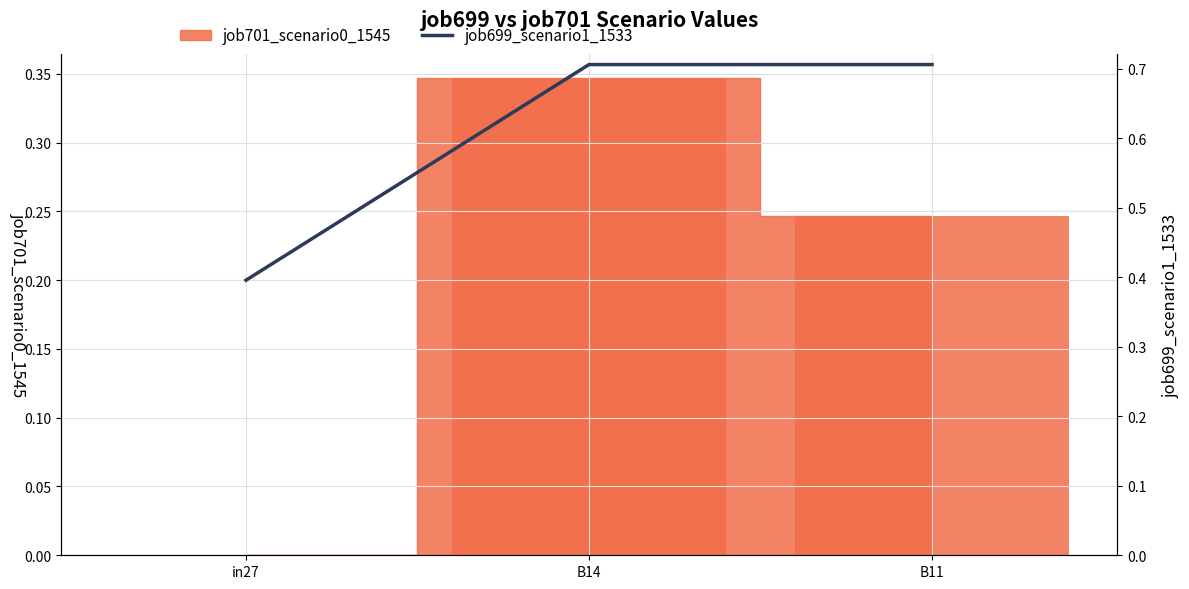

Are the bars grouped side by side (vs. stacked)?

No